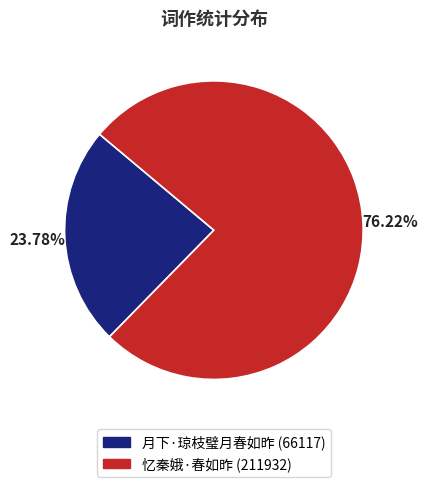

The 忆秦娥·春如昨 slice represents 62% of the pie. True or false?

False